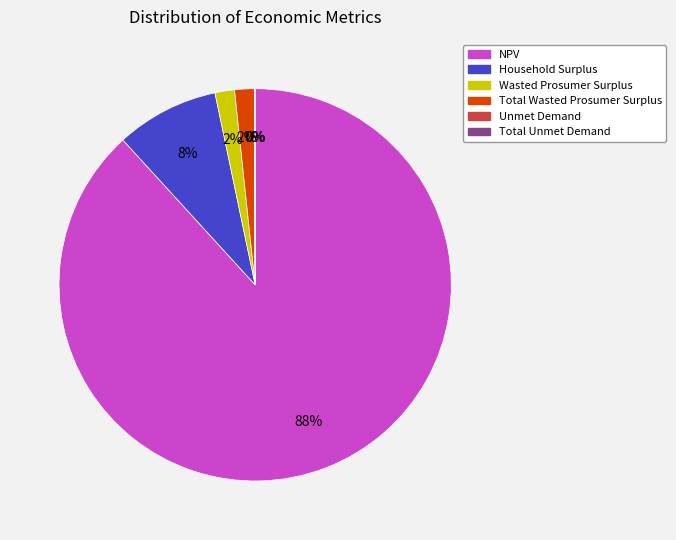

Does NPV represent more than half of the total?

Yes